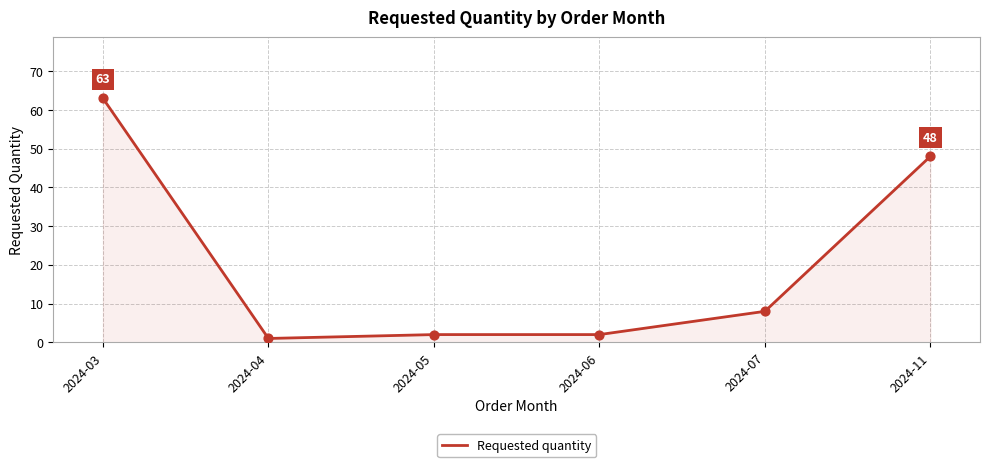

What is the change in value from 2024-04 to 2024-11?

+47